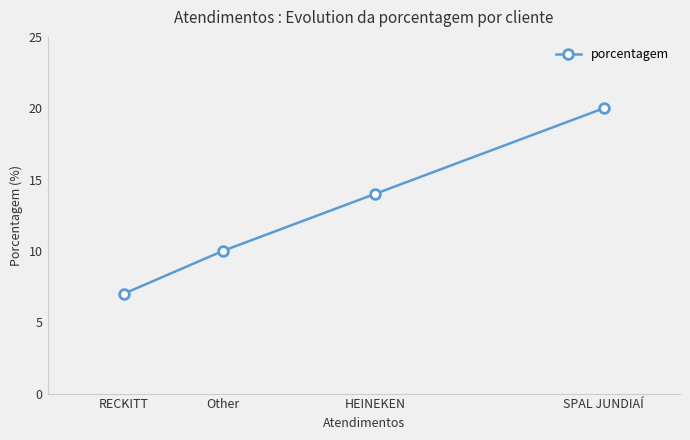

Reading right to left, transcribe all the data shown in this chart.

SPAL JUNDIAÍ=20	HEINEKEN=14	Other=10	RECKITT=7